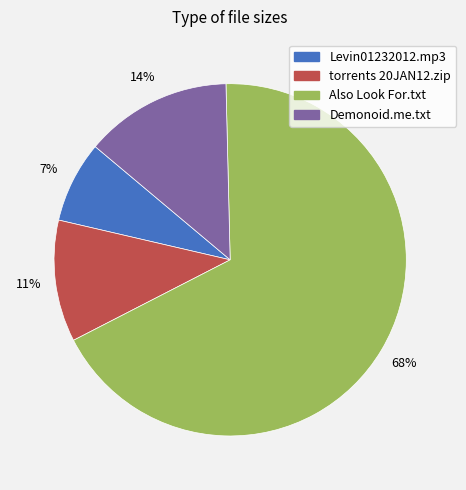

Does any single category account for the majority?

Yes